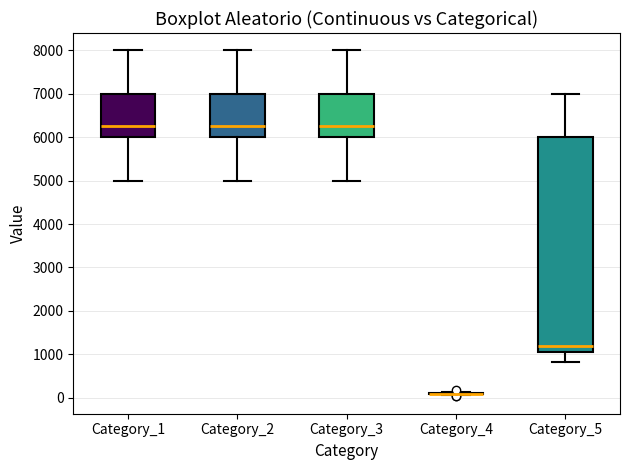

Reading left to right, transcribe this box plot: for each box, give where its median line is, the range the box spans, and where its two whiskers end, as read against the y-axis. The values are not printed on the chart, so give them approximately, as read against the axis.

Category_1: median 6300, box 6000 to 7000, whiskers 5000 to 8000
Category_2: median 6300, box 6000 to 7000, whiskers 5000 to 8000
Category_3: median 6300, box 6000 to 7000, whiskers 5000 to 8000
Category_4: box collapsed to a line at 100, whiskers 100 to 100
Category_5: median 1200, box 1100 to 6000, whiskers 800 to 7000